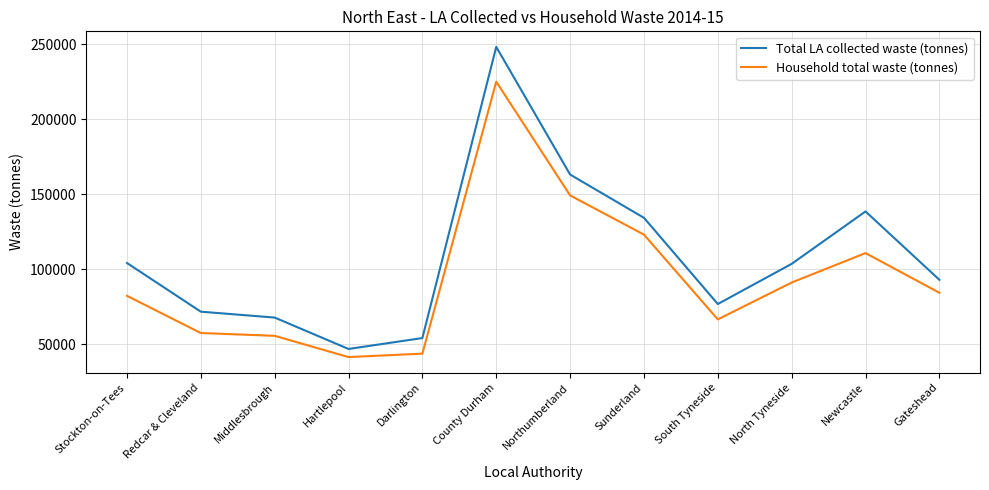

What are all the series names shown in the legend?

Total LA collected waste (tonnes), Household total waste (tonnes)